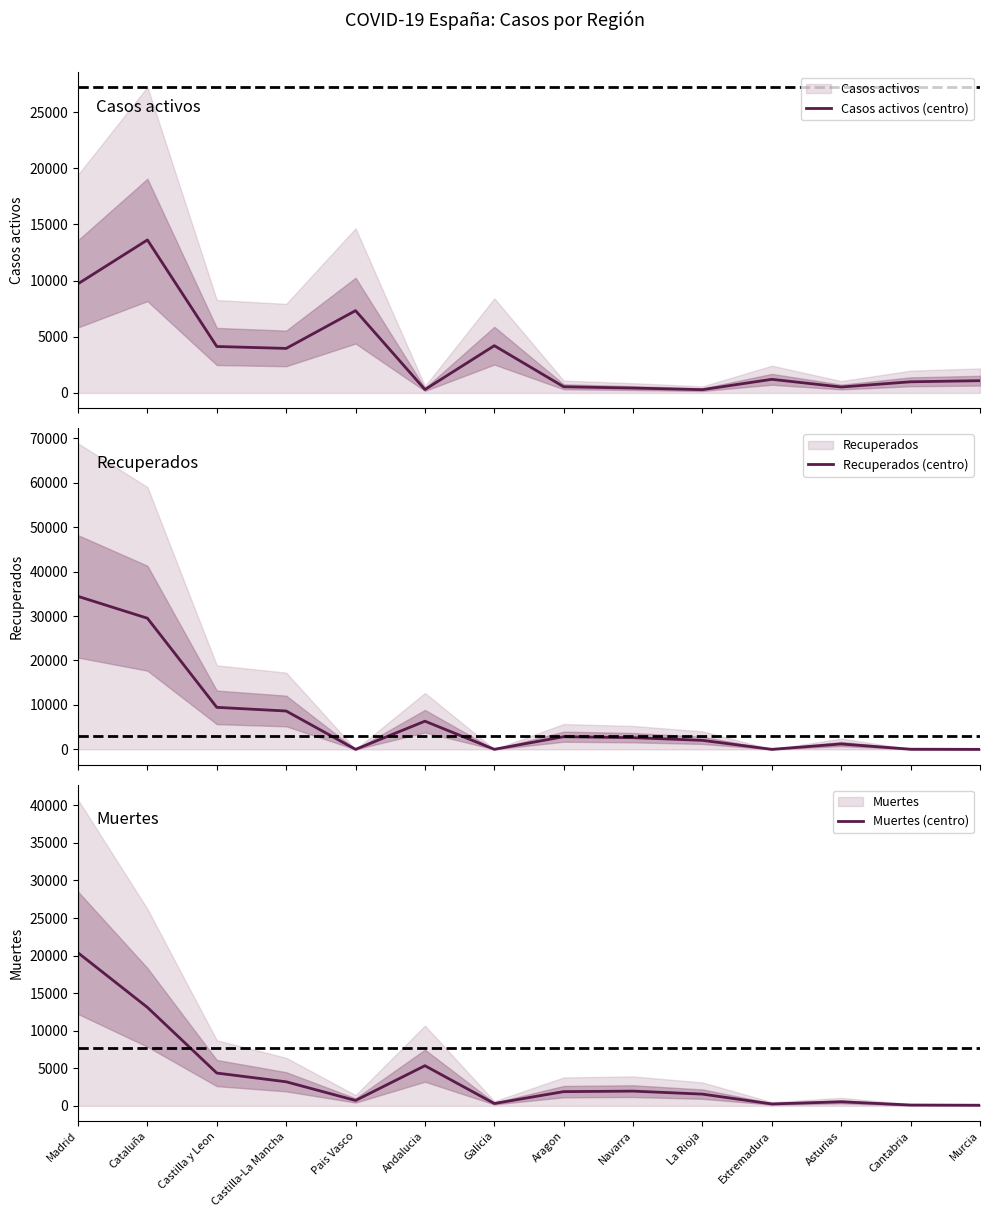

At which label is Recuperados (centro) closest to 17213?

Castilla y Leon